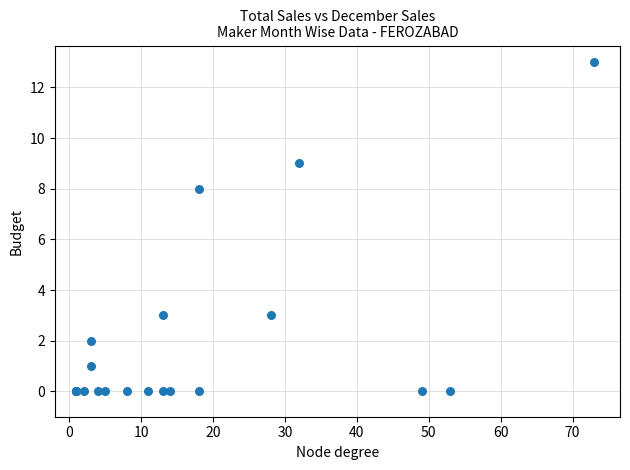

What Y value in the scatter plot is closest to 6?

8